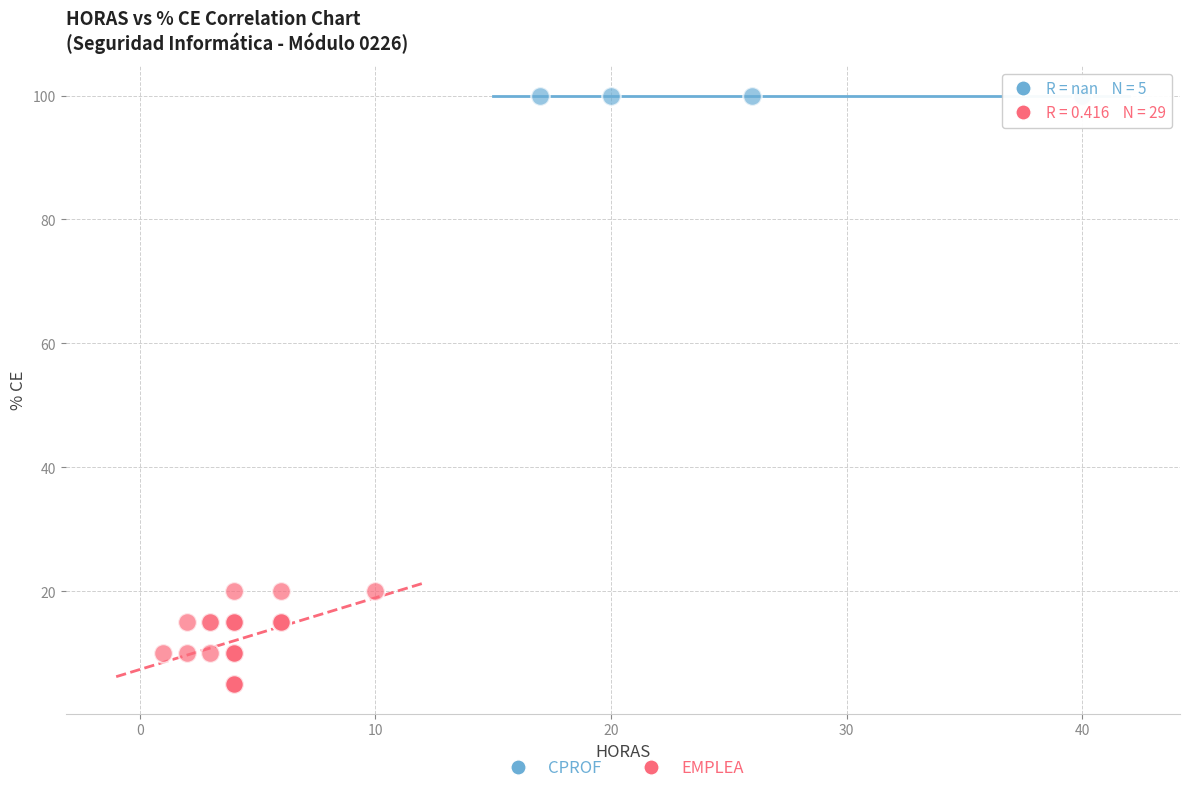

Which series contains the lowest Y value?

EMPLEA